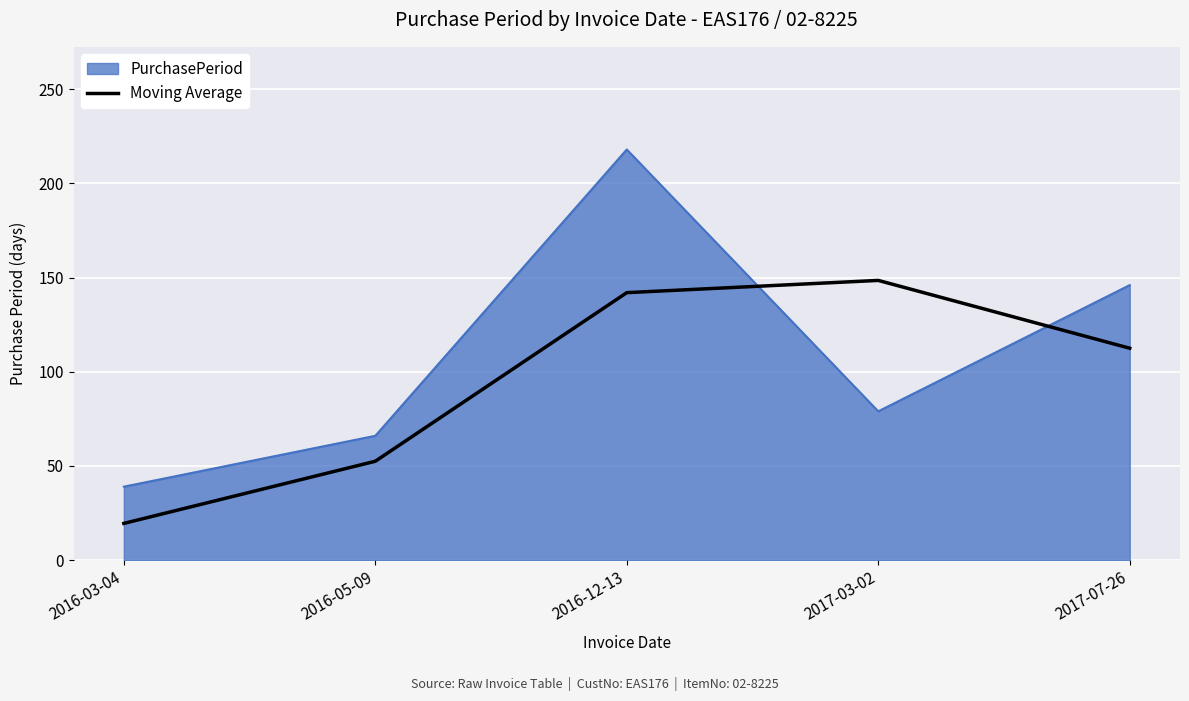

Reading right to left, what are all the values shown in this chart?

PurchasePeriod: 2017-07-26=146.0	2017-03-02=79.0	2016-12-13=218.0	2016-05-09=66.0	2016-03-04=39.0
Moving Average: 2017-07-26=112.5	2017-03-02=148.5	2016-12-13=142.0	2016-05-09=52.5	2016-03-04=19.5